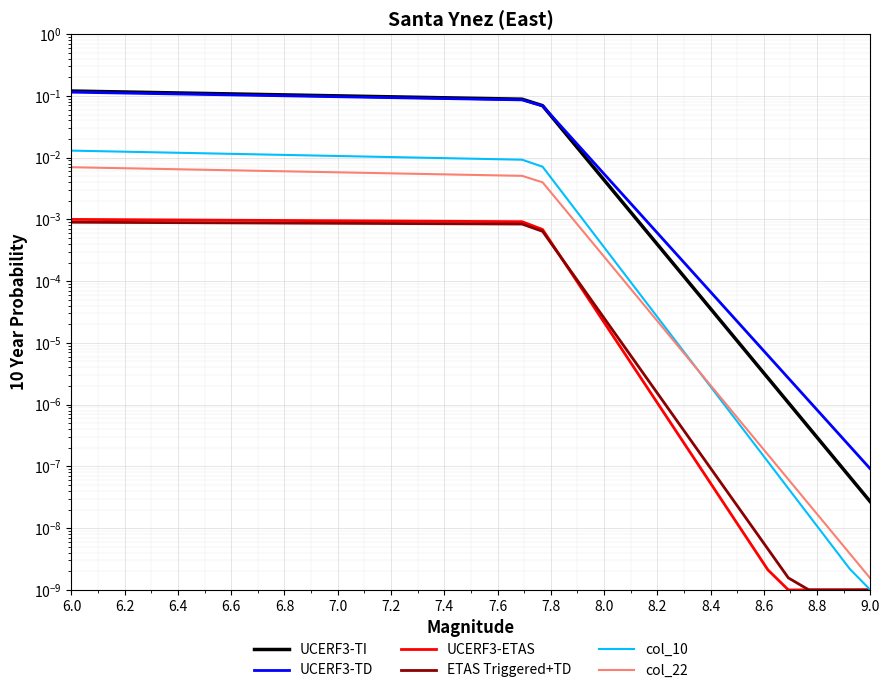

What are all the series names shown in the legend?

UCERF3-TI, UCERF3-TD, UCERF3-ETAS, ETAS Triggered+TD, col_10, col_22